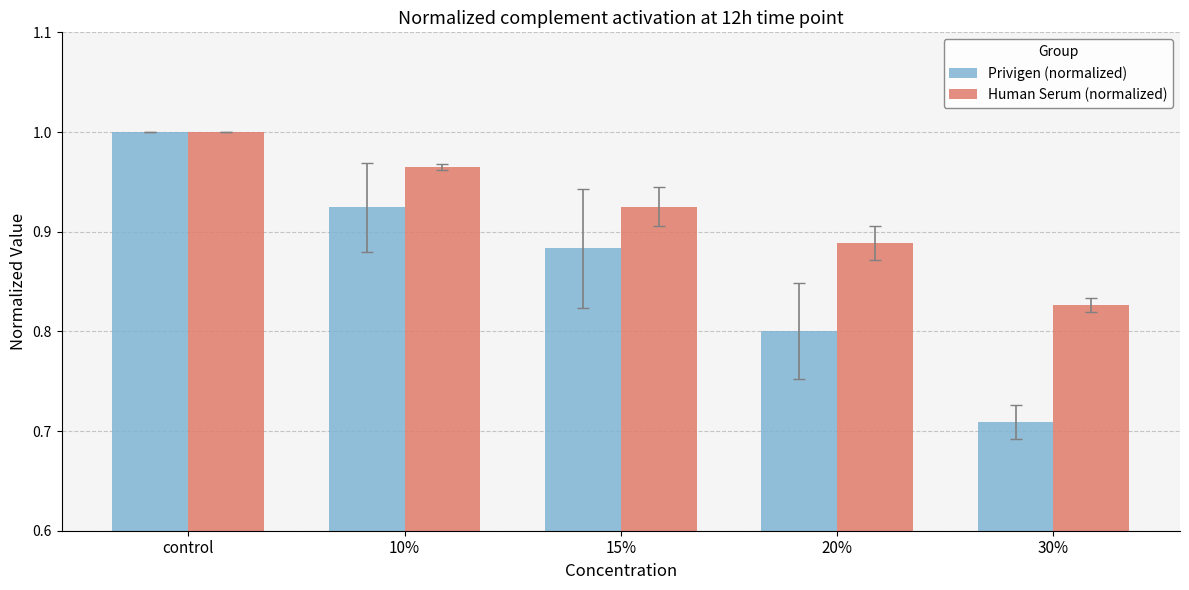

True or false: Human Serum (normalized) has a value of 1.2 at 15%.

False